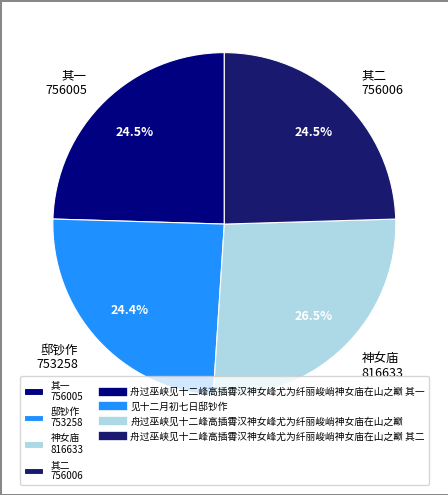

Is there a majority slice in this chart?

No